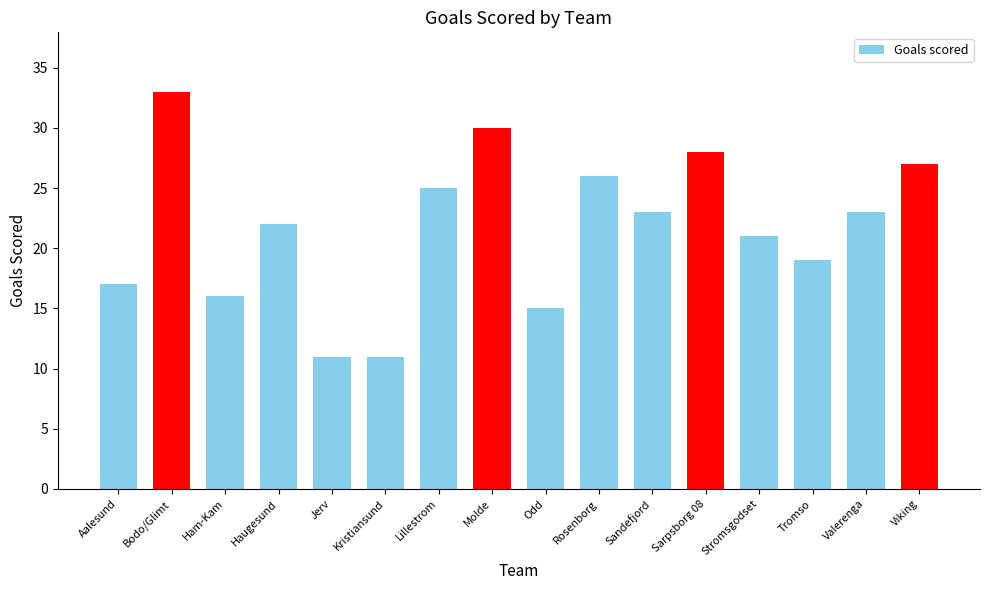

Which has a higher value, Jerv or Valerenga?

Valerenga